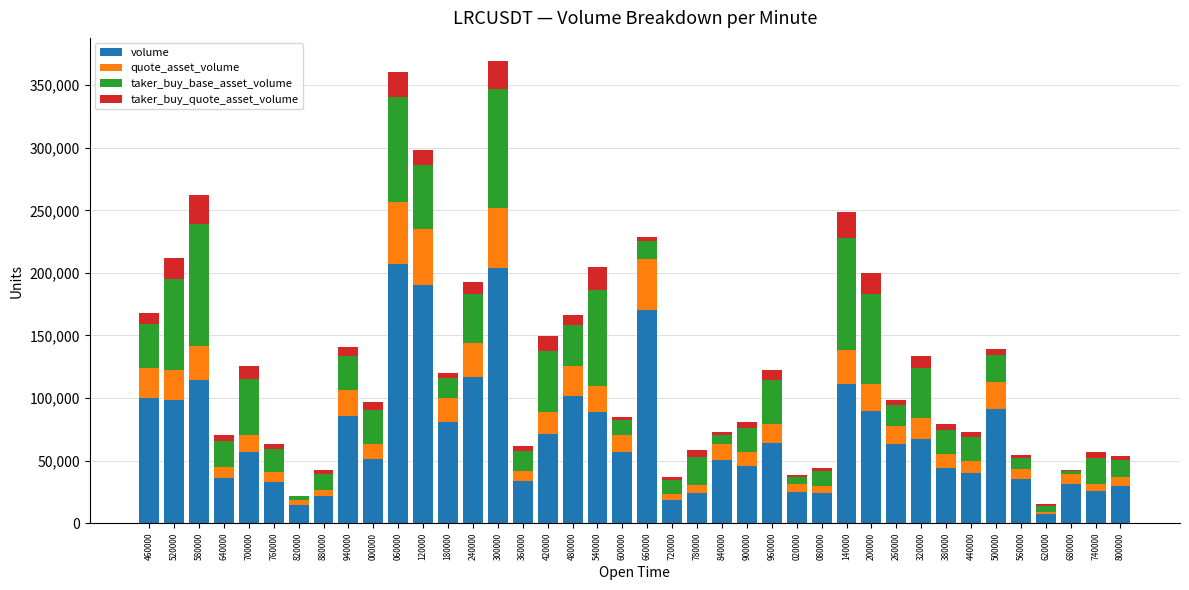

What is the total value across all series at 840000?

72696